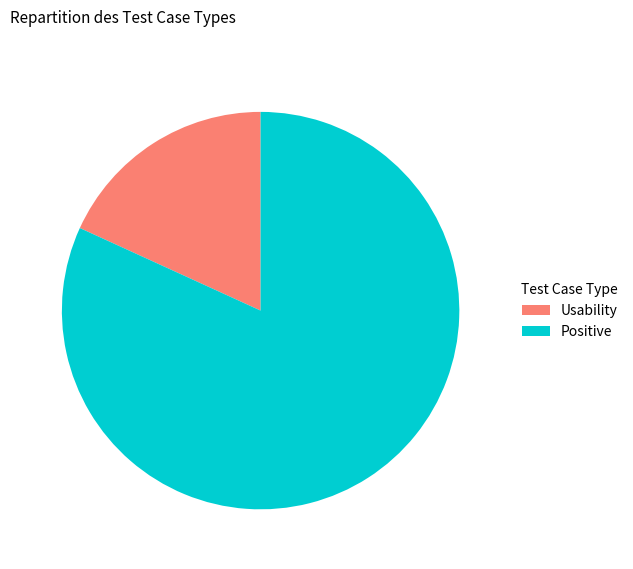

Is there a majority slice in this chart?

Yes